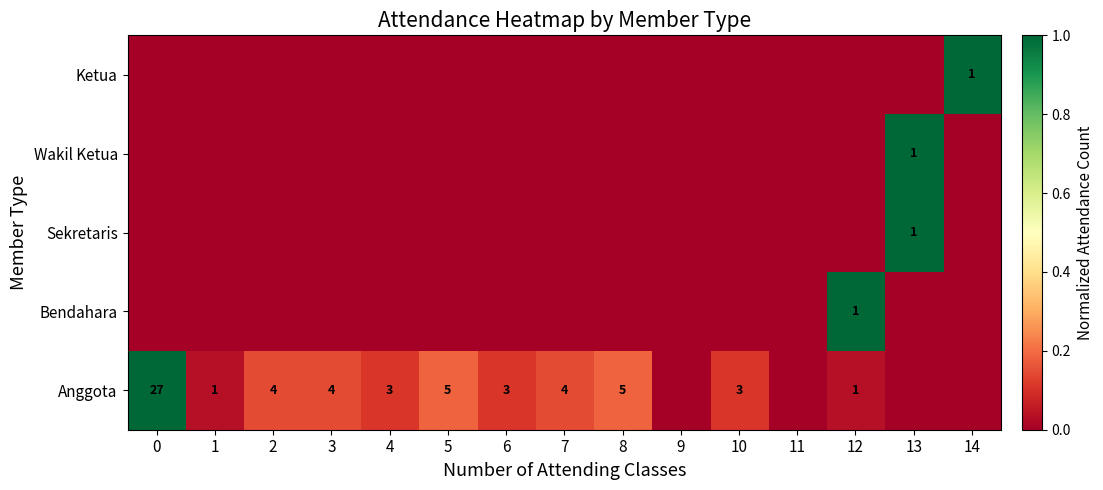

At which category is the sum across all series the highest?

13